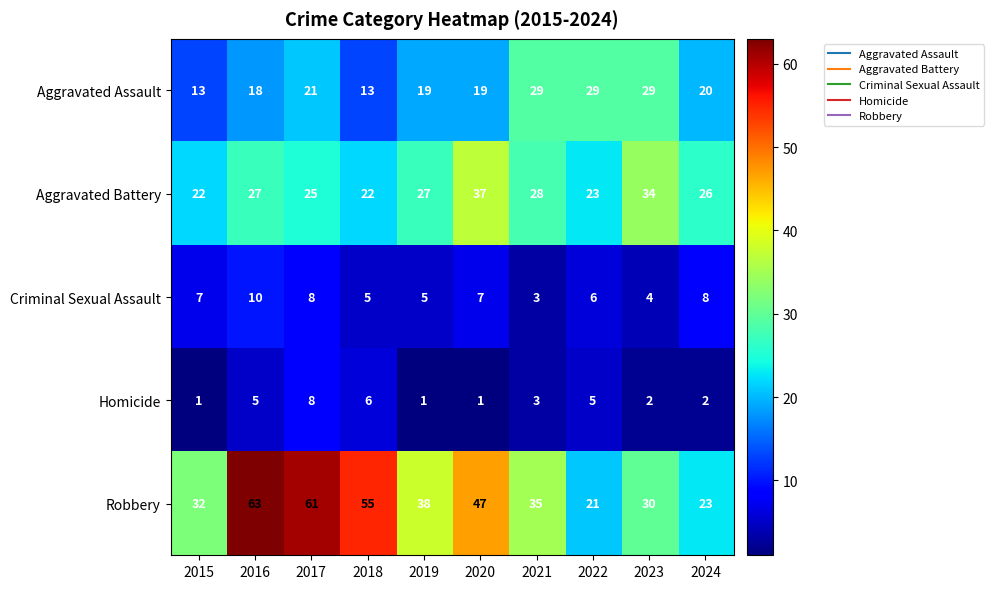

Which series has the largest total across all categories?

Robbery